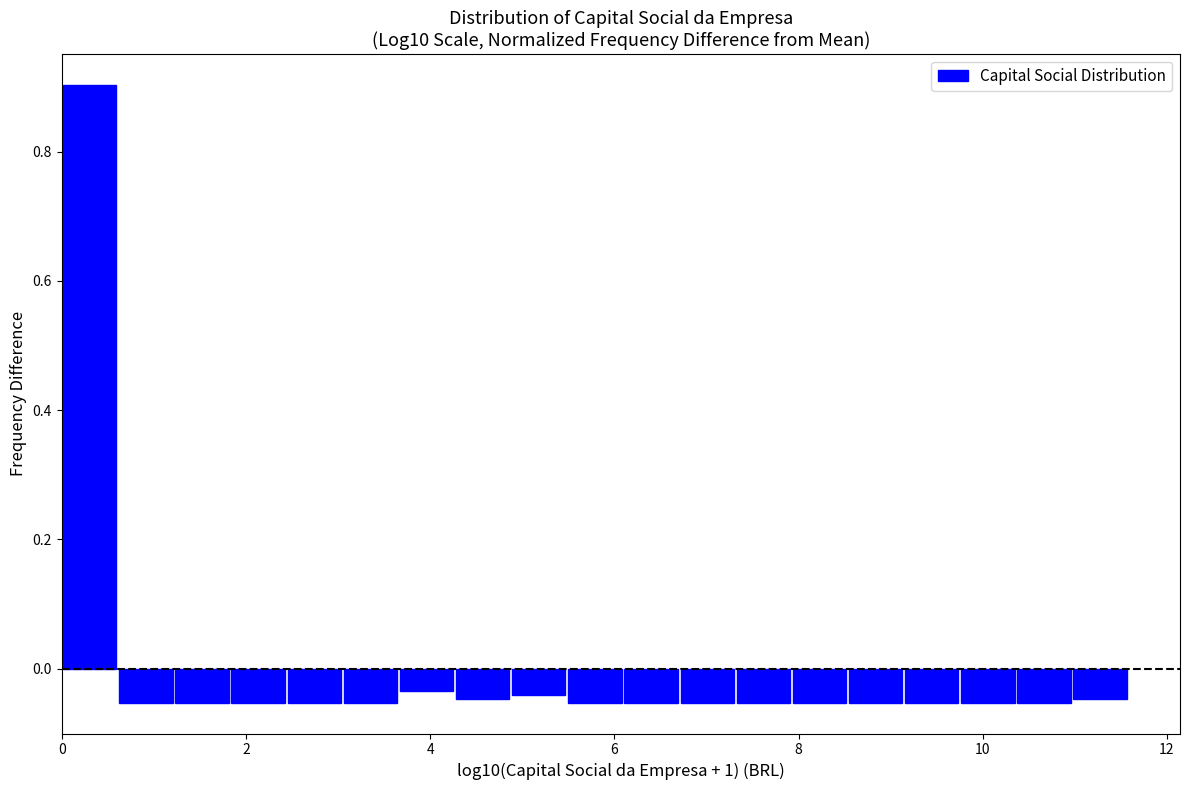

Around what value on the x-axis is the tallest bar? Give the approximate position of its centre, as read against the axis.

0.4